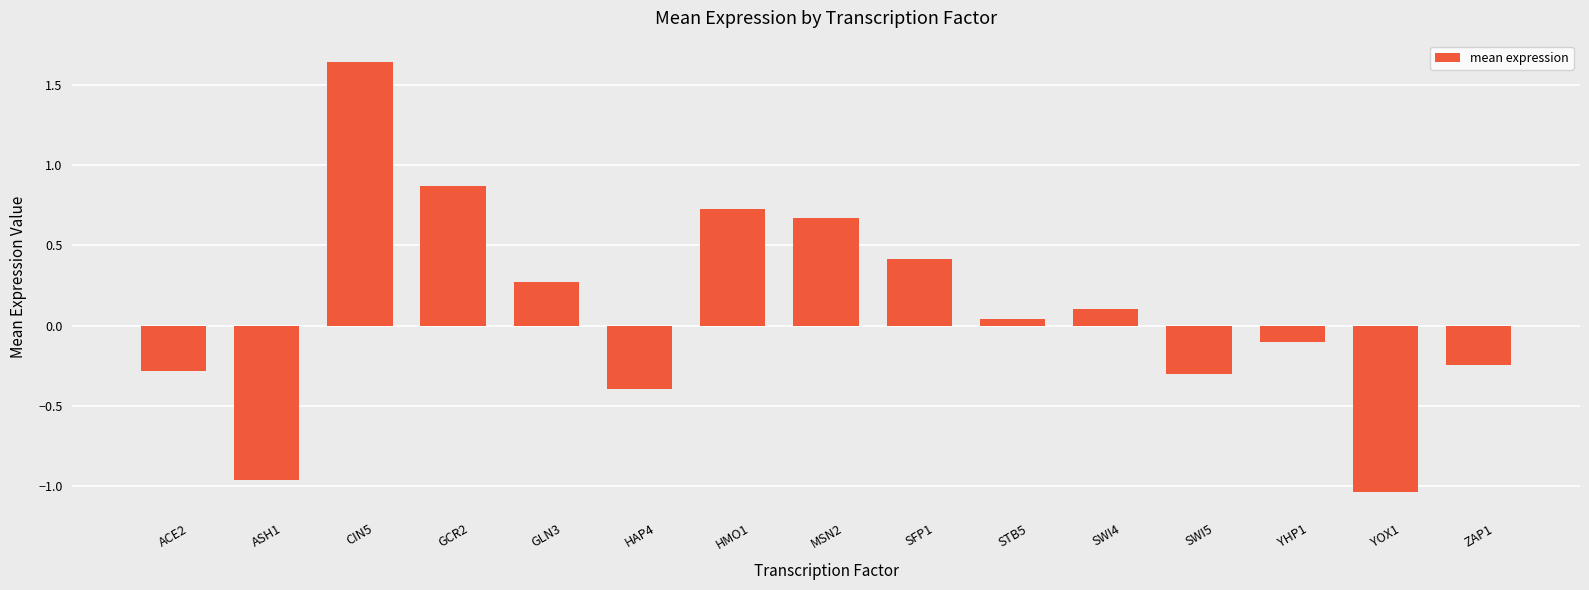

Does the chart contain any negative values?

Yes